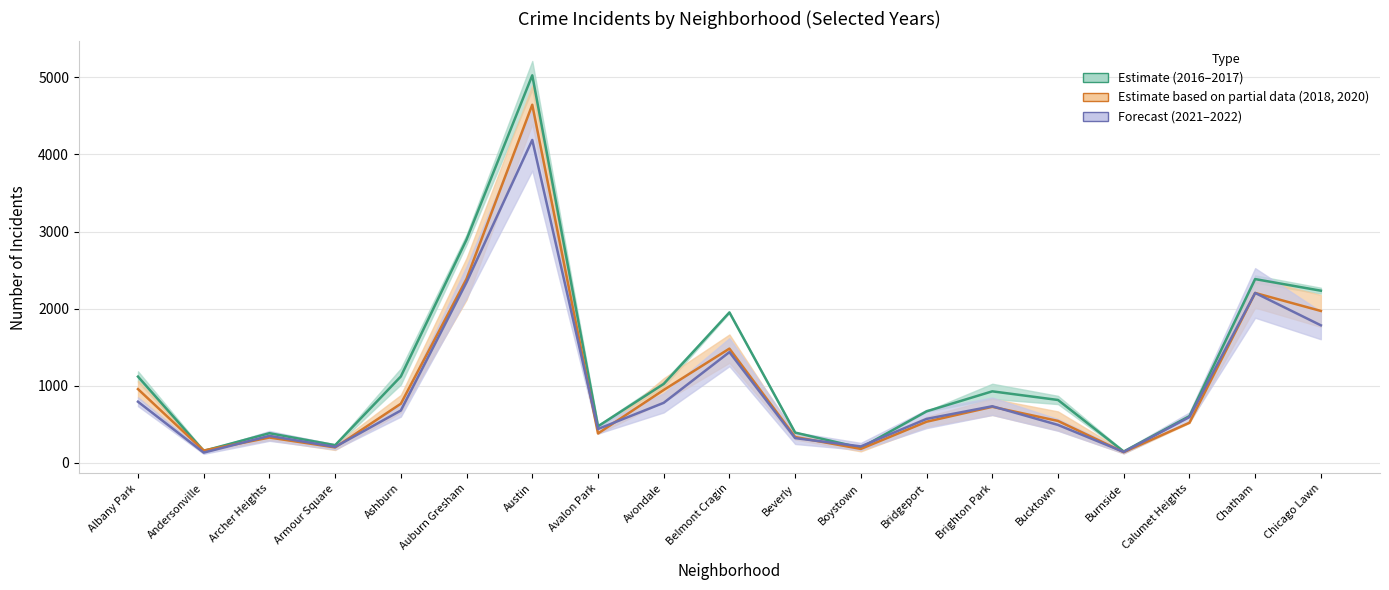

How many times do Forecast and Estimate cross each other?

2